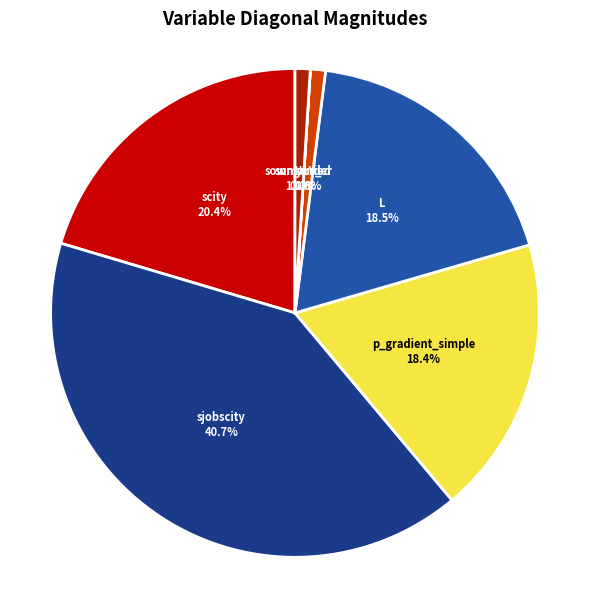

Is there any slice that represents more than half of the pie?

No